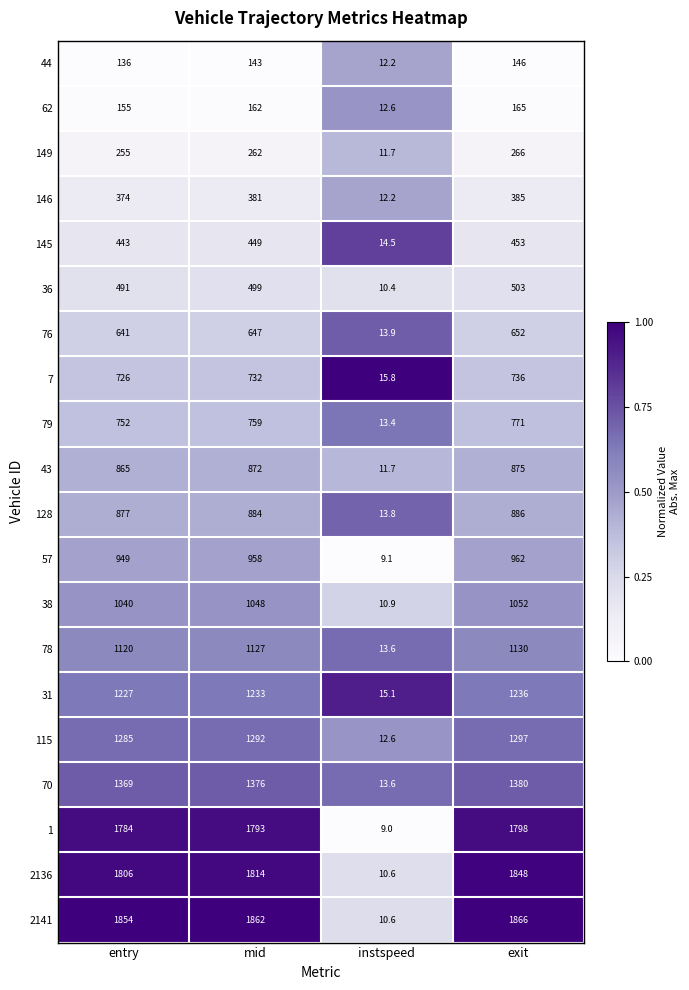

At mid, list the series in order from smallest to largest.

44, 62, 149, 146, 145, 36, 76, 7, 79, 43, 128, 57, 38, 78, 31, 115, 70, 1, 2136, 2141